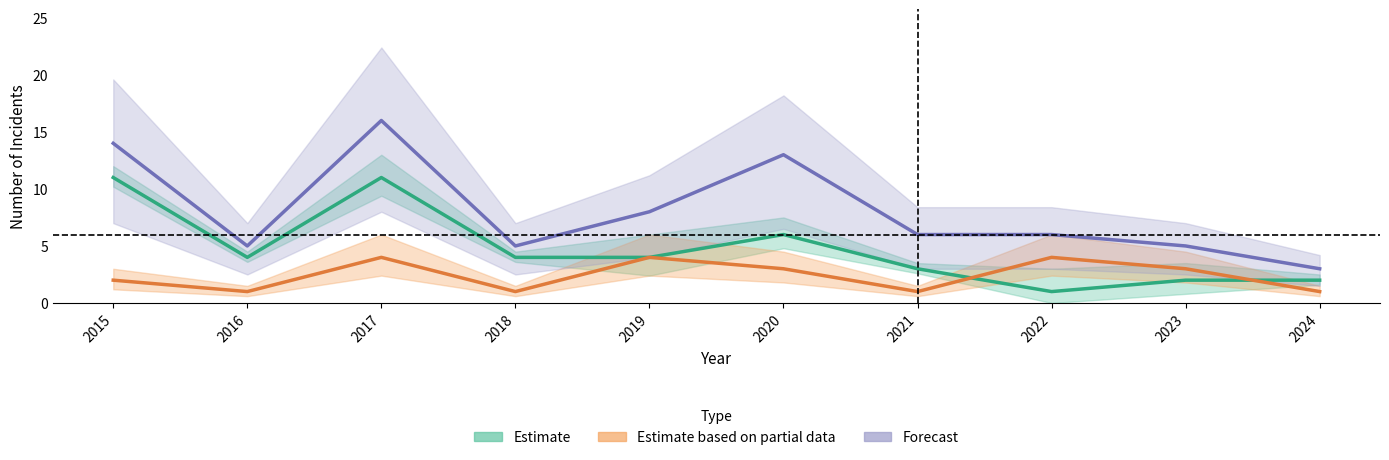

What is the difference between the maximum and second lowest values in the Estimate based on partial data series?

3